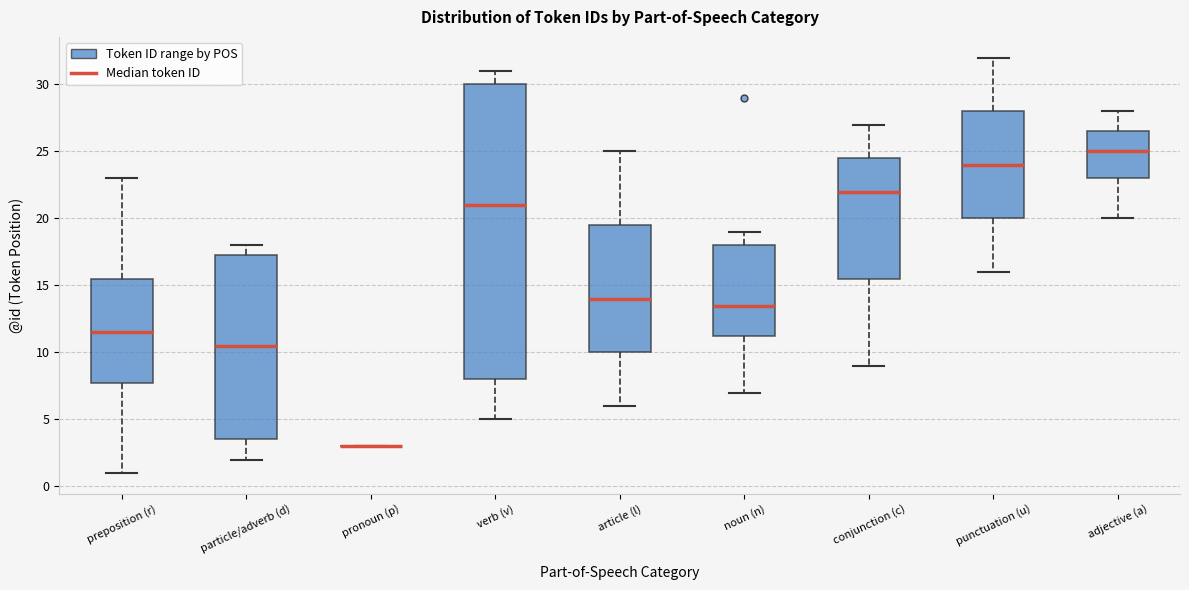

Reading left to right, read every box against the y-axis: the position of its median line, the range the box covers, and the ends of its whiskers. The values are not printed on the chart, so give them approximately, as read against the axis.

preposition (r): median 11.5, box 8.0 to 15.5, whiskers 1.0 to 23.0
particle/adverb (d): median 10.5, box 3.5 to 17.5, whiskers 2.0 to 18.0
pronoun (p): box collapsed to a line at 3.0, whiskers 3.0 to 3.0
verb (v): median 21.0, box 8.0 to 30.0, whiskers 5.0 to 31.0
article (l): median 14.0, box 10.0 to 19.5, whiskers 6.0 to 25.0
noun (n): median 13.5, box 11.5 to 18.0, whiskers 7.0 to 19.0
conjunction (c): median 22.0, box 15.5 to 24.5, whiskers 9.0 to 27.0
punctuation (u): median 24.0, box 20.0 to 28.0, whiskers 16.0 to 32.0
adjective (a): median 25.0, box 23.0 to 26.5, whiskers 20.0 to 28.0